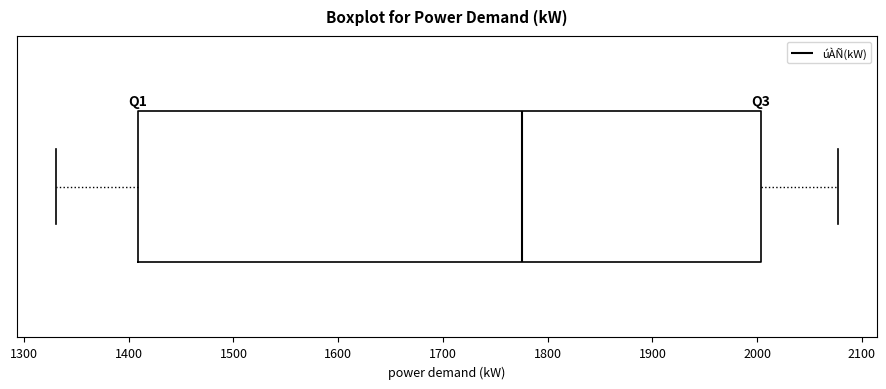

Read this box plot against the x-axis: the position of the median line, the range covered by the box, and the ends of both whiskers. The values are not printed on the chart, so give them approximately, as read against the axis.

median 1780, box 1410 to 2000, whiskers 1330 to 2080